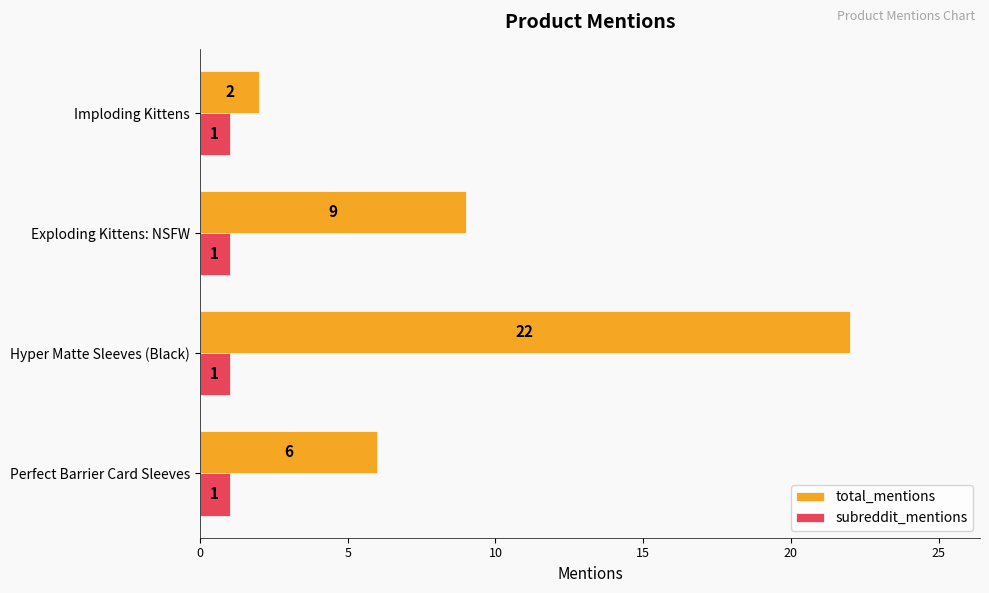

Which series has the largest range (max minus min)?

total_mentions